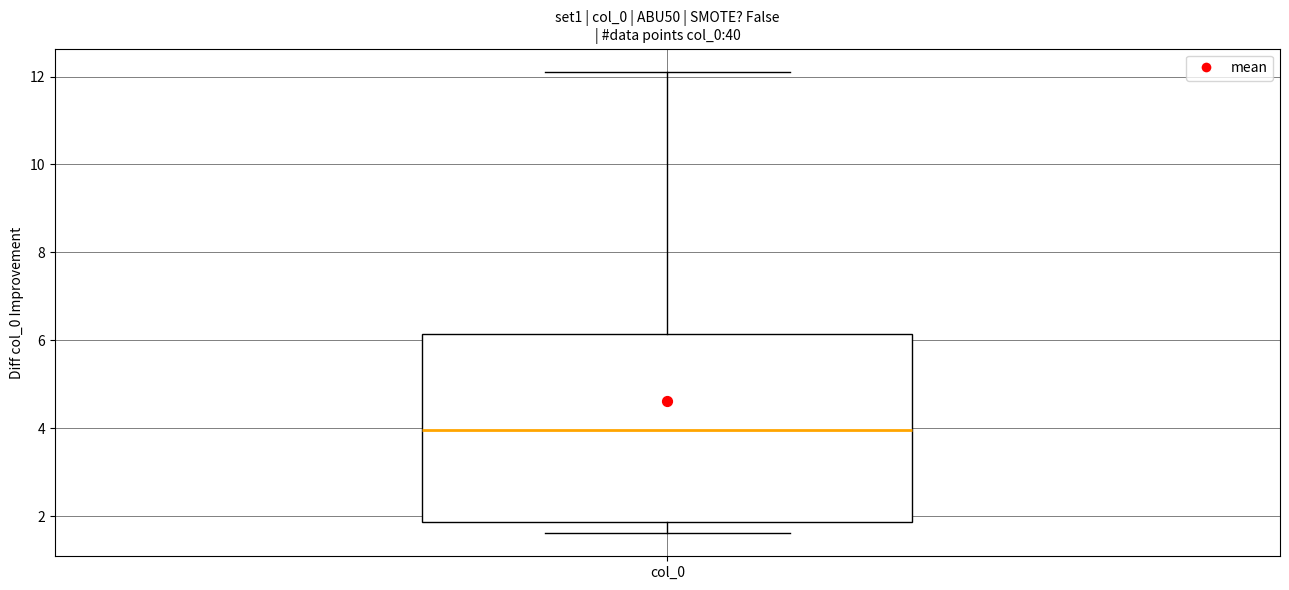

Transcribe this box plot: give where the median line is, the range the box spans, and where the two whiskers end, as read against the y-axis. The values are not printed on the chart, so give them approximately, as read against the axis.

median 4.0, box 1.8 to 6.2, whiskers 1.6 to 12.2